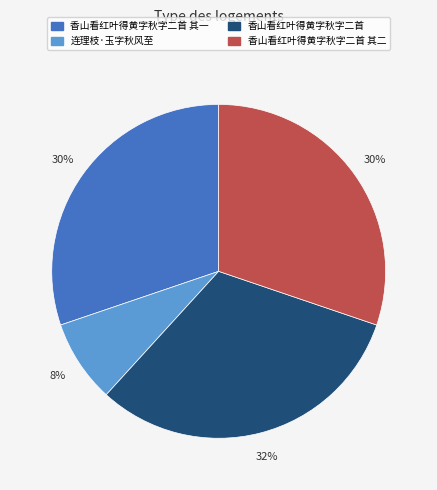

Does any single category account for the majority?

No